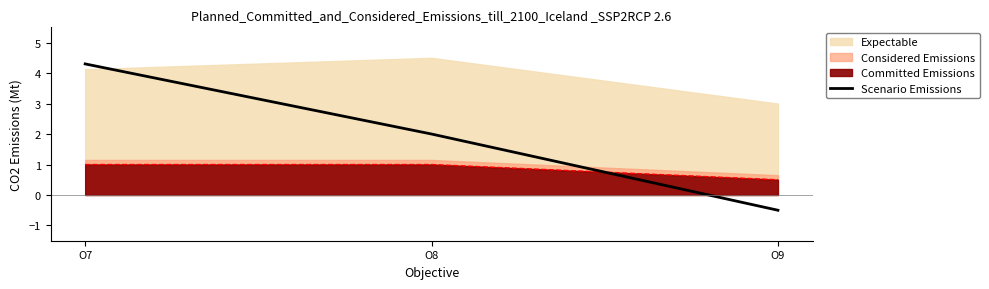

Count the number of categories in the chart.

3